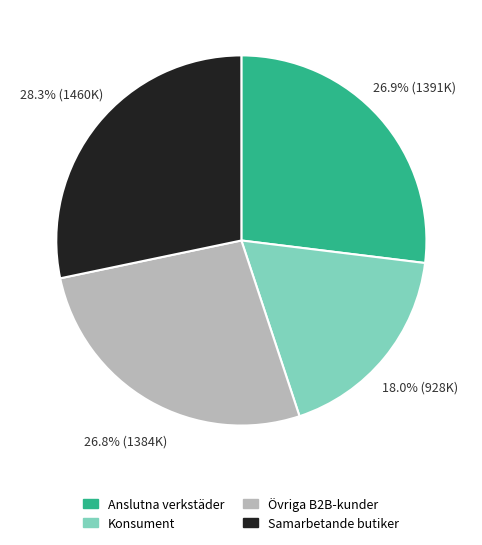

Between Samarbetande butiker and Övriga B2B-kunder, which is larger?

Samarbetande butiker